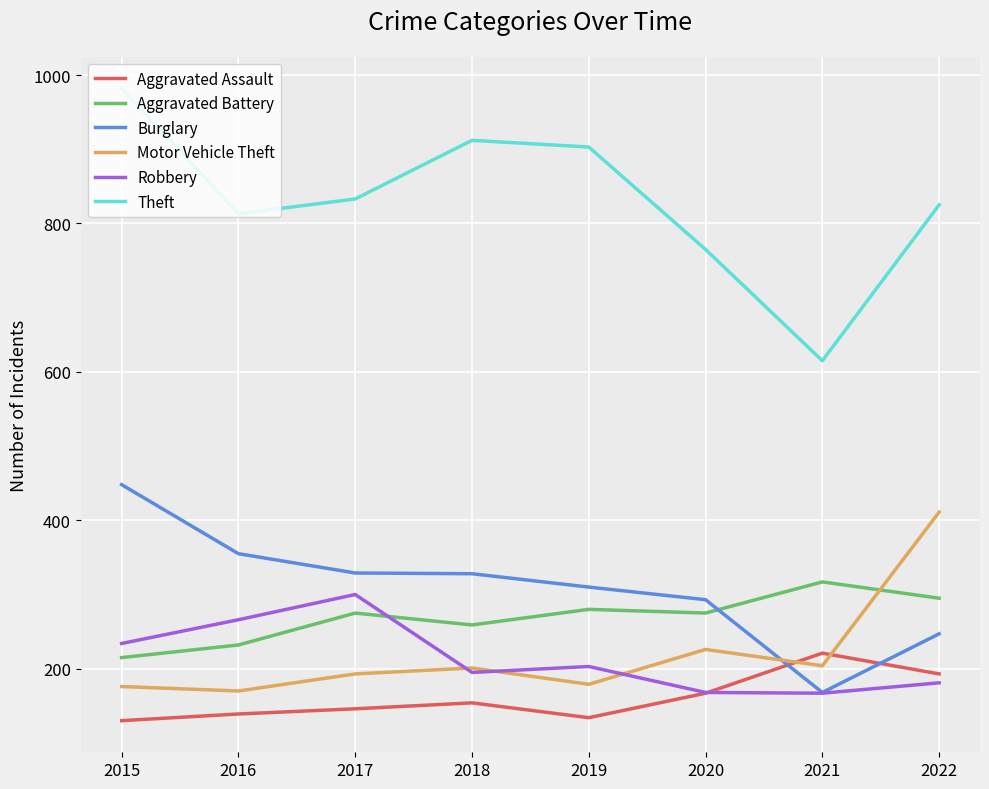

How many lines are shown in the chart?

6